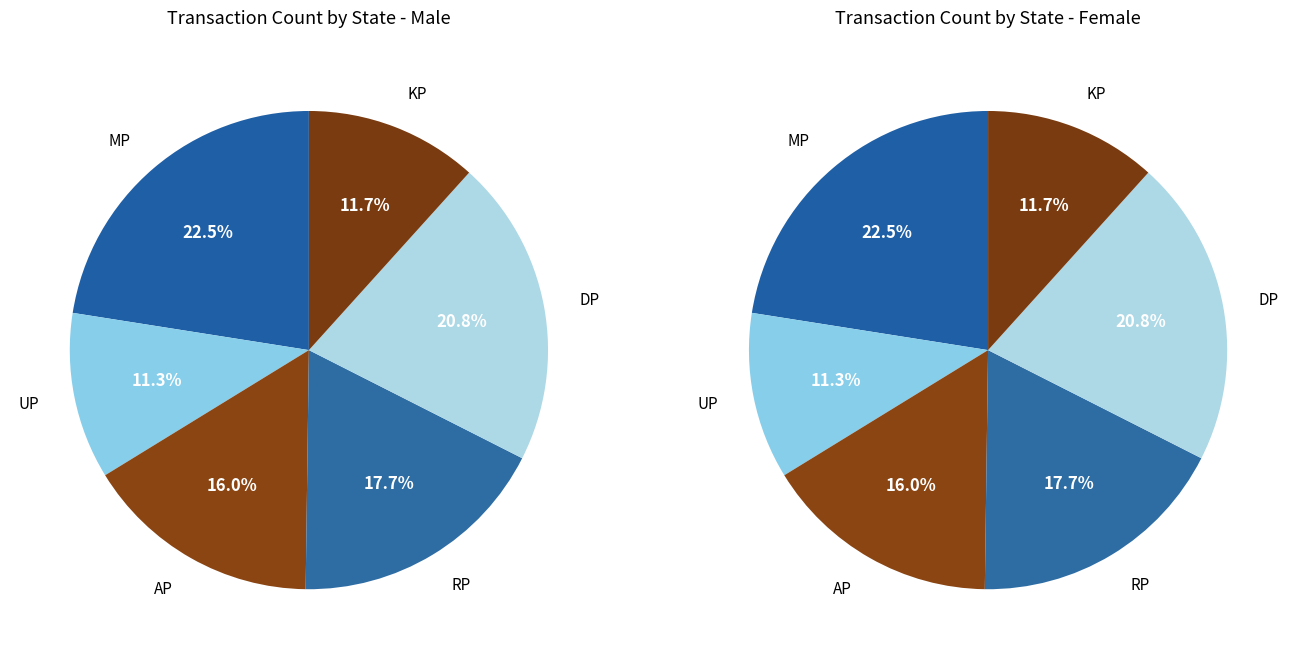

Do KP and DP together represent more than half of the pie?

No